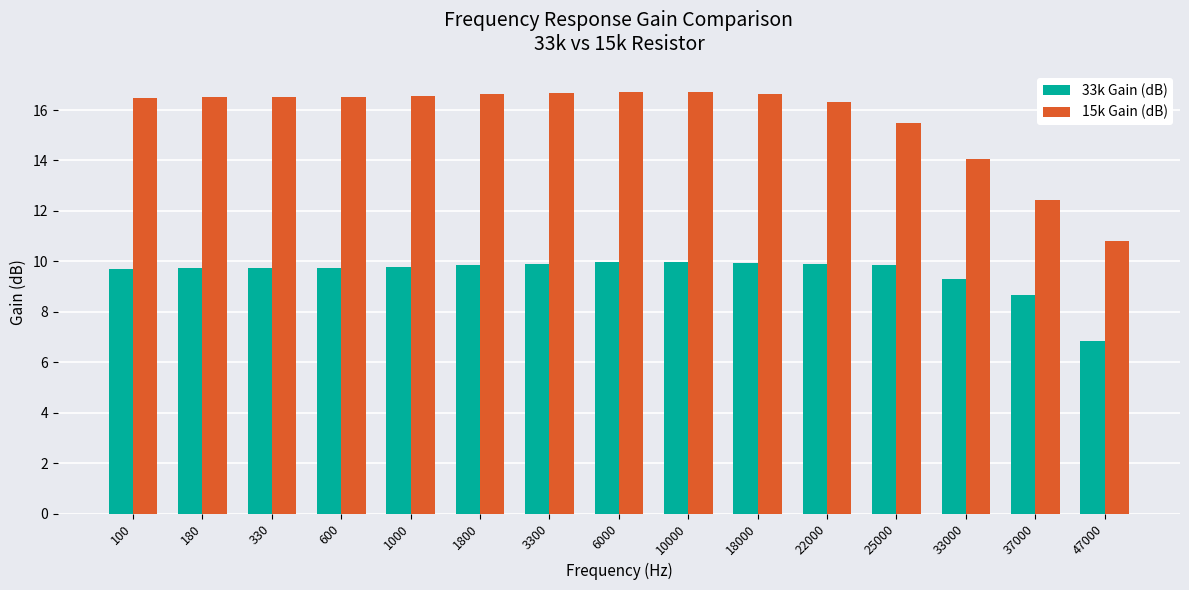

What is the value of the 15k Gain (dB) bar at the 5th from the left?

16.5